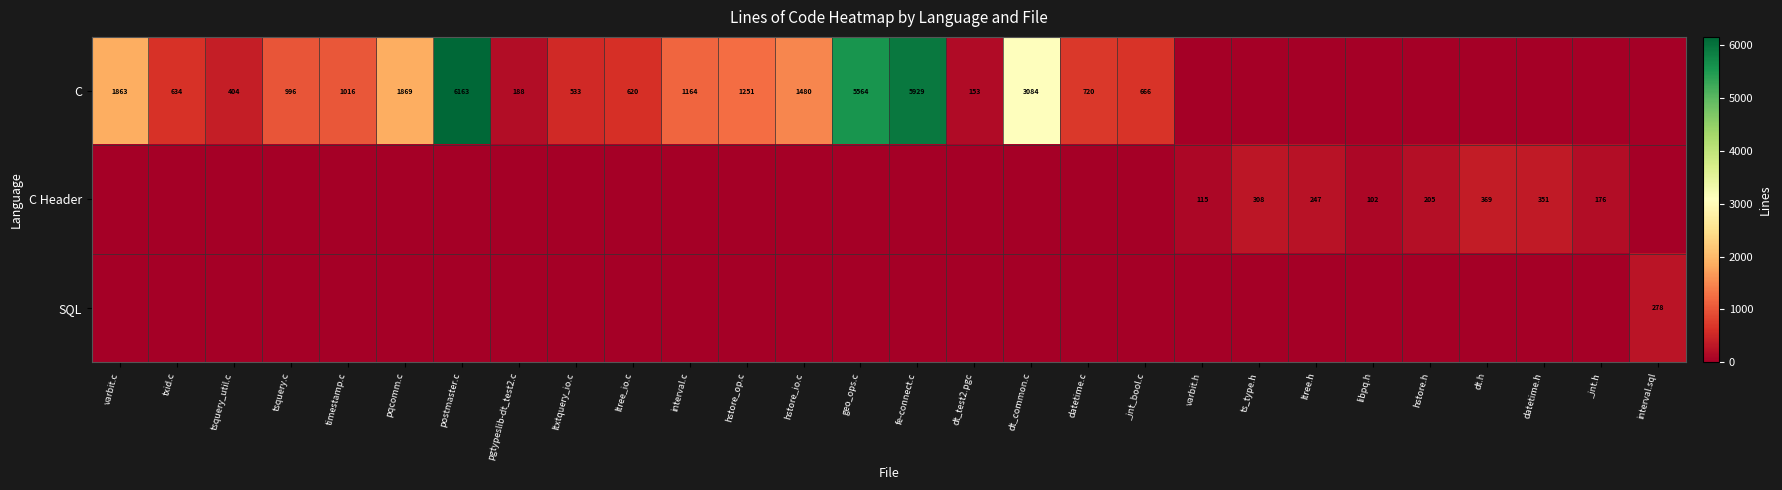

The value of C Header at _int.h is 176. True or false?

True